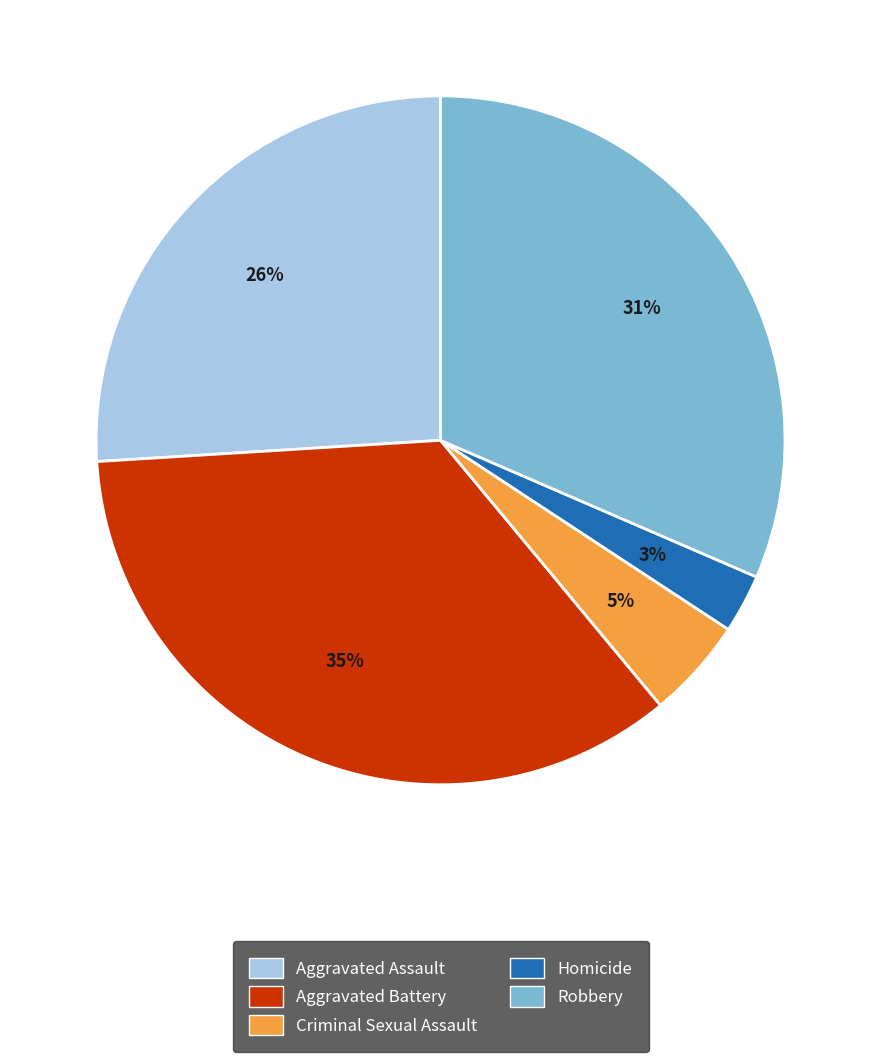

What percentage is the Robbery slice, to the nearest percent?

31%